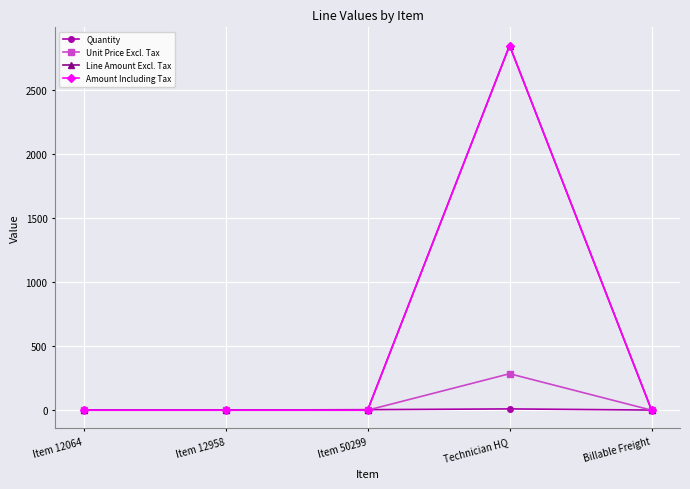

Does the chart have visible grid lines?

Yes